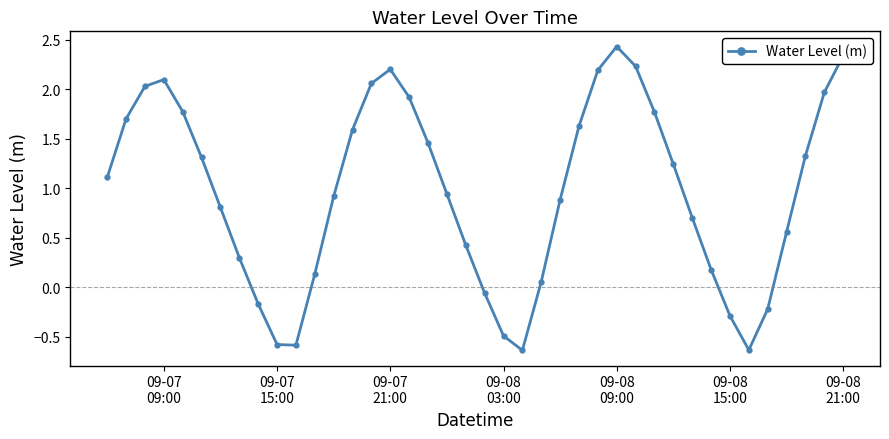

What is the difference between the maximum and second lowest values?

3.1